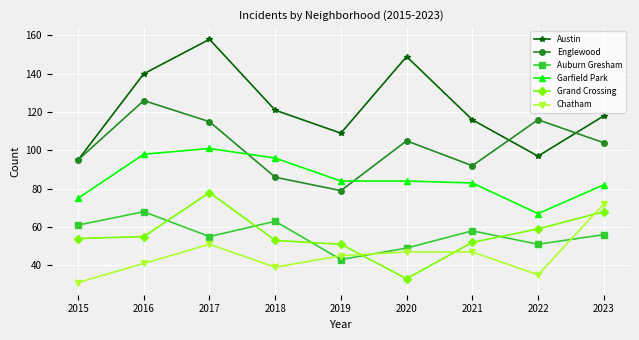

At which label does Auburn Gresham reach its minimum?

2019